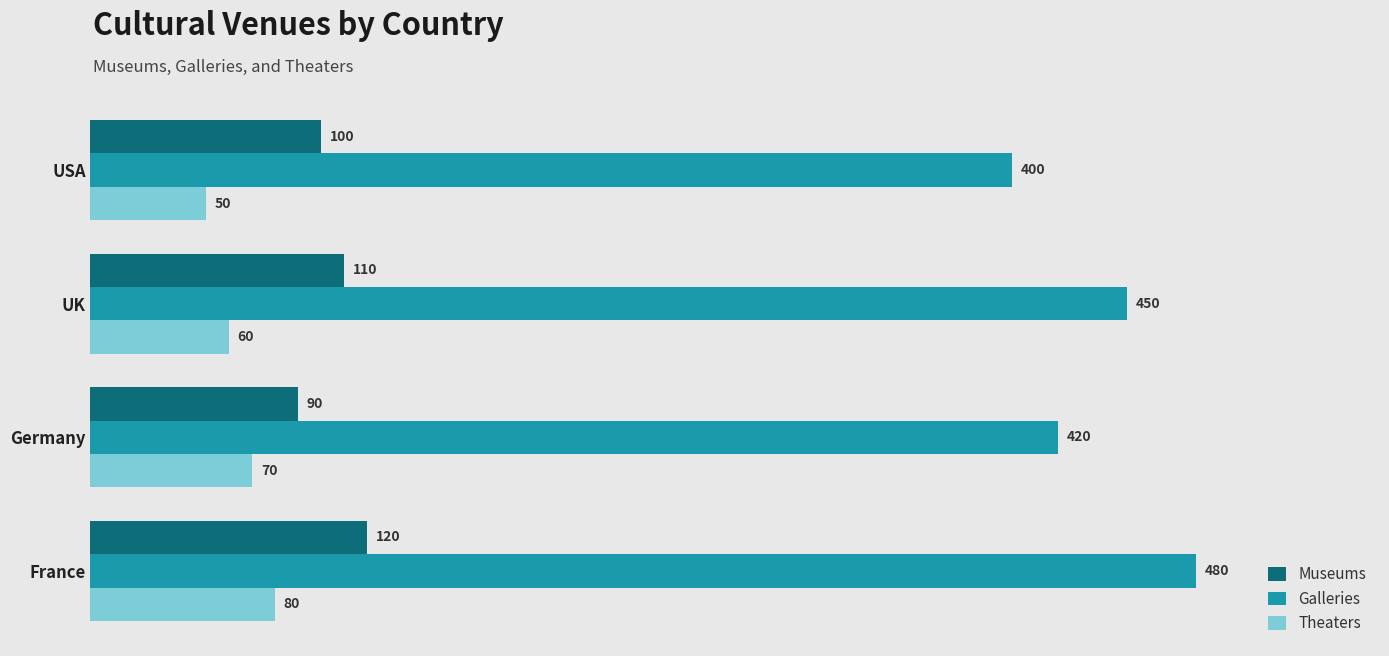

Which category has the highest value across all series?

France